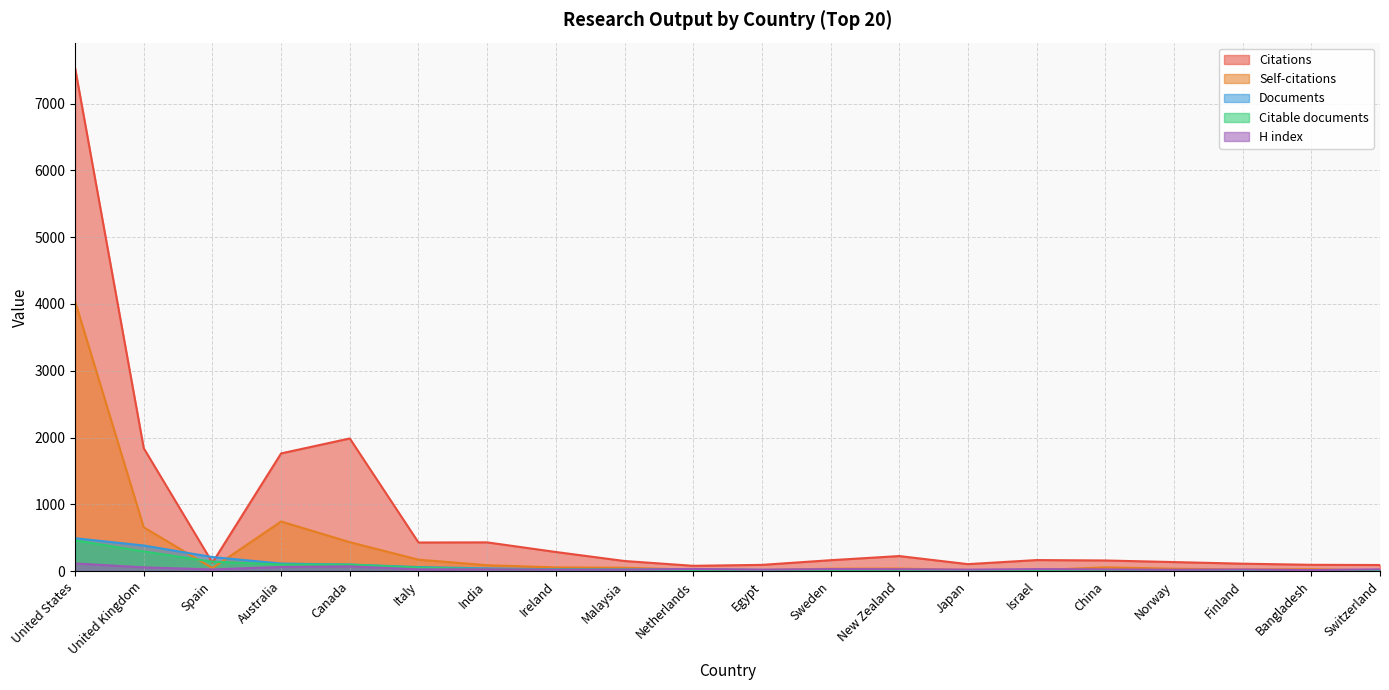

At which category does Self-citations reach its first local valley?

Spain